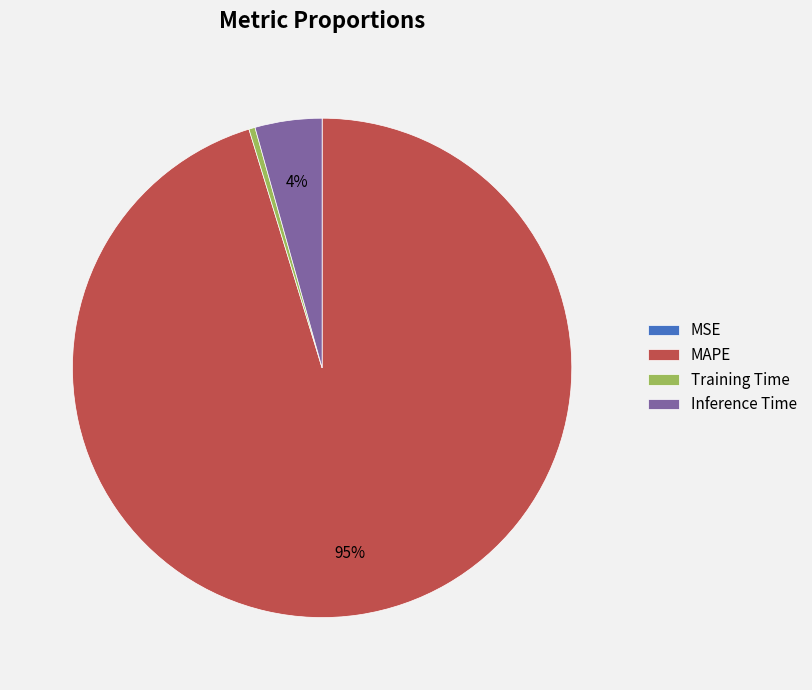

Does MAPE represent more than half of the total?

Yes